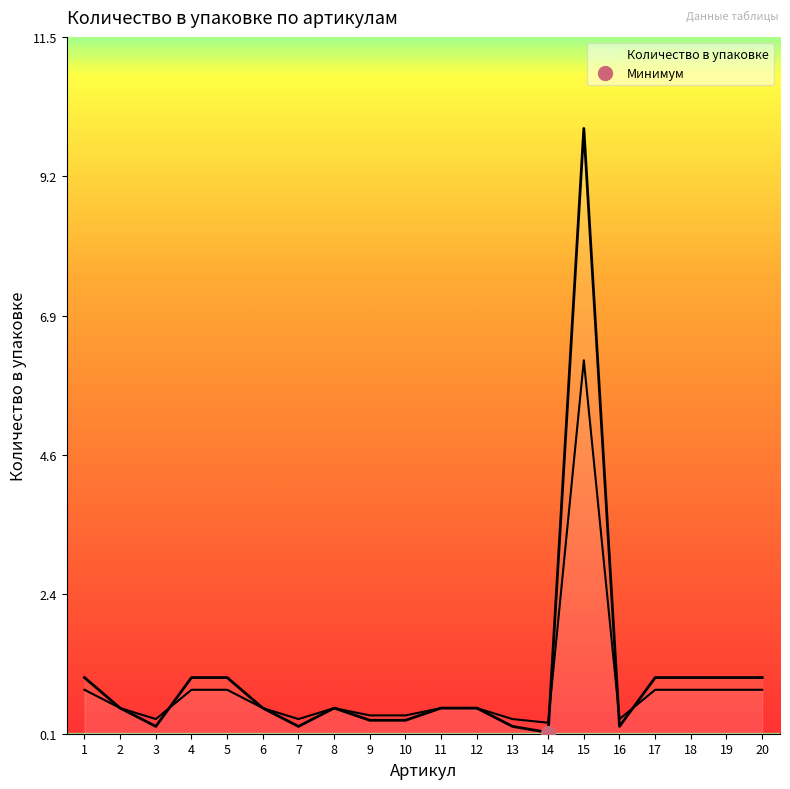

Does the chart have visible grid lines?

No